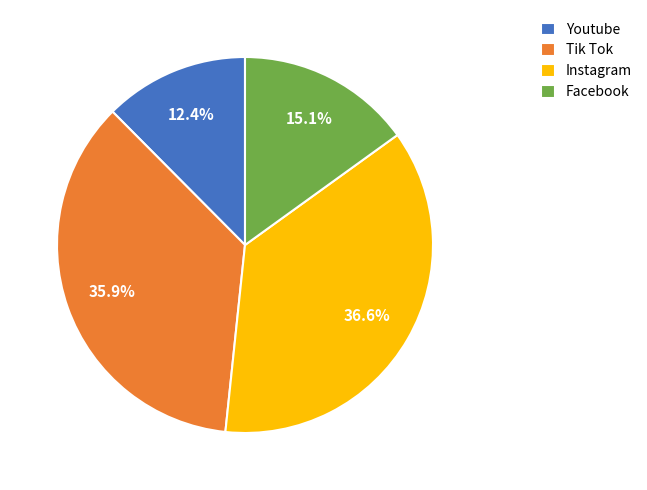

Combined, do Facebook and Instagram account for over 50%?

Yes